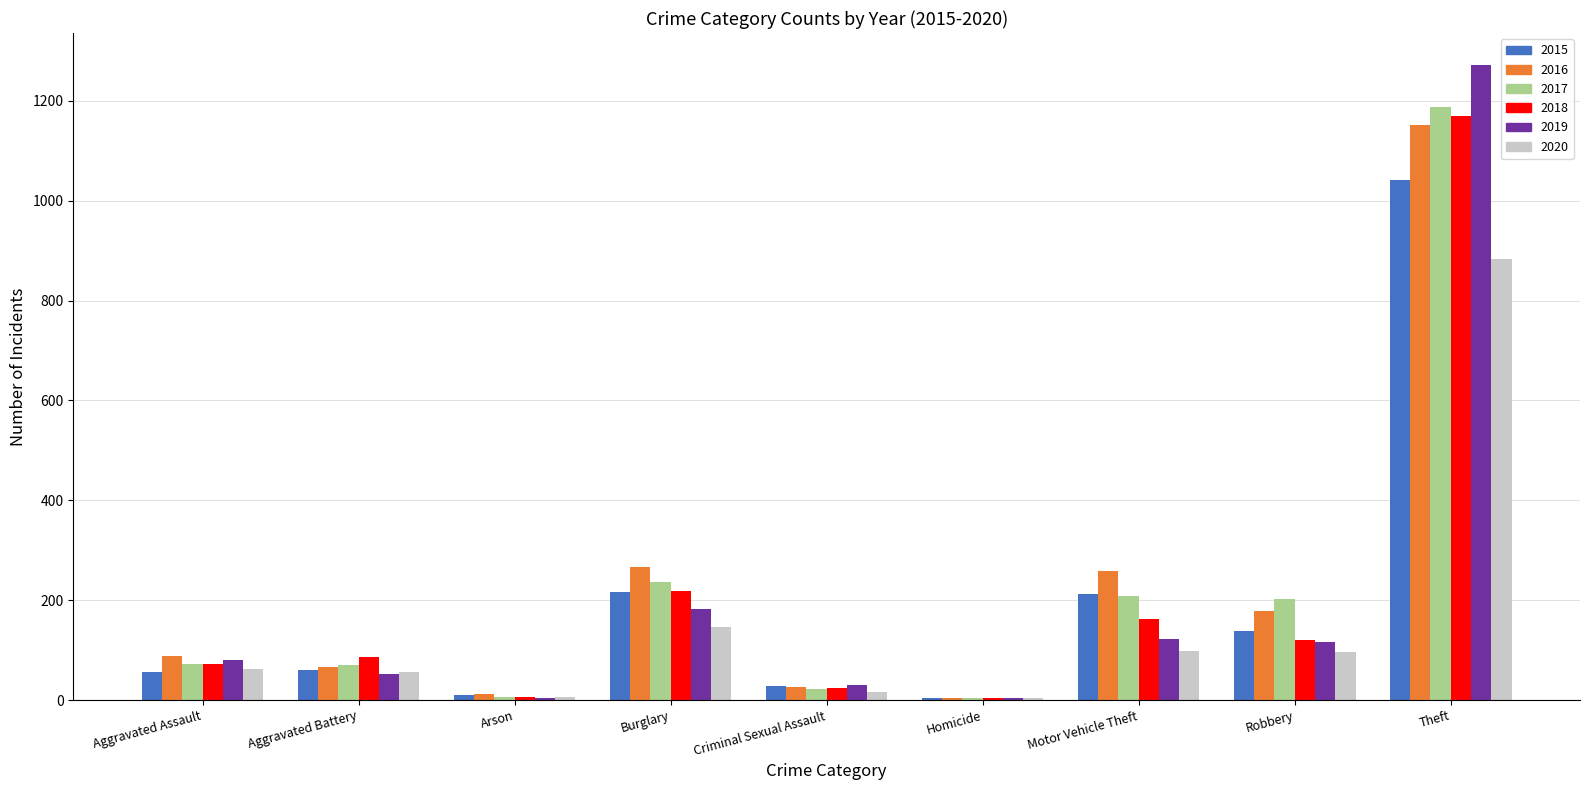

At which category is the sum across all series the highest?

Theft